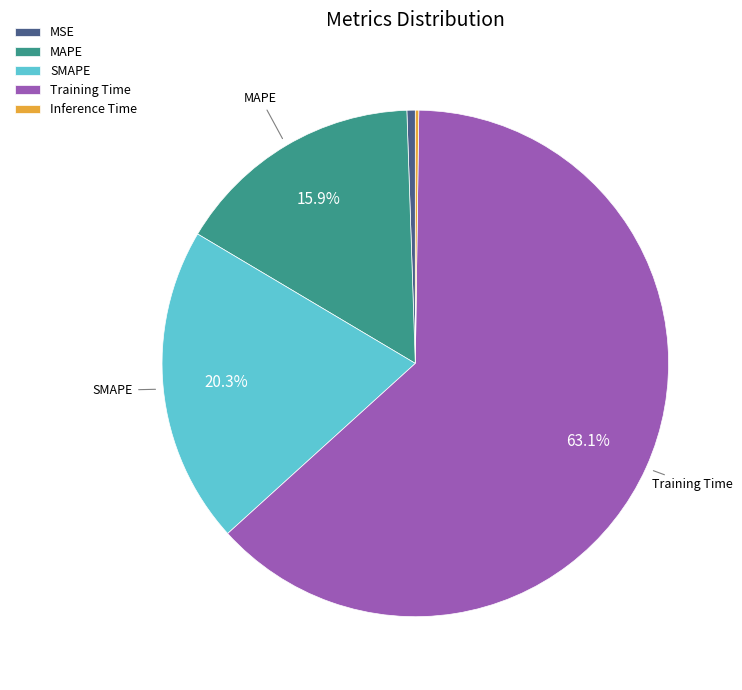

How much of the chart is everything except MAPE?

84.1%